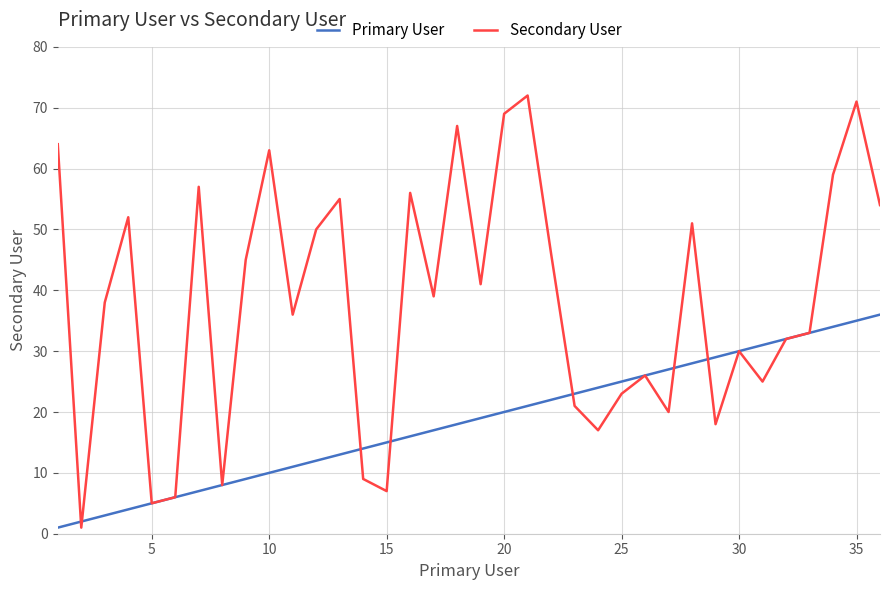

What are all the series names shown in the legend?

Primary User, Secondary User